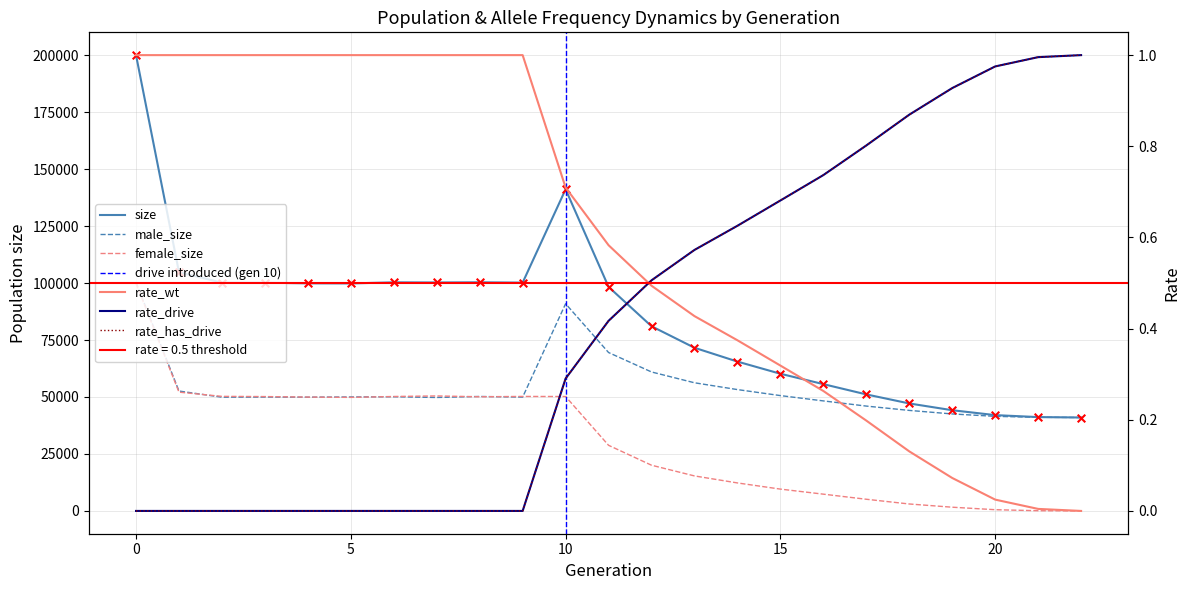

What are all the series names shown in the legend?

size, male_size, female_size, rate_wt, rate_drive, rate_has_drive